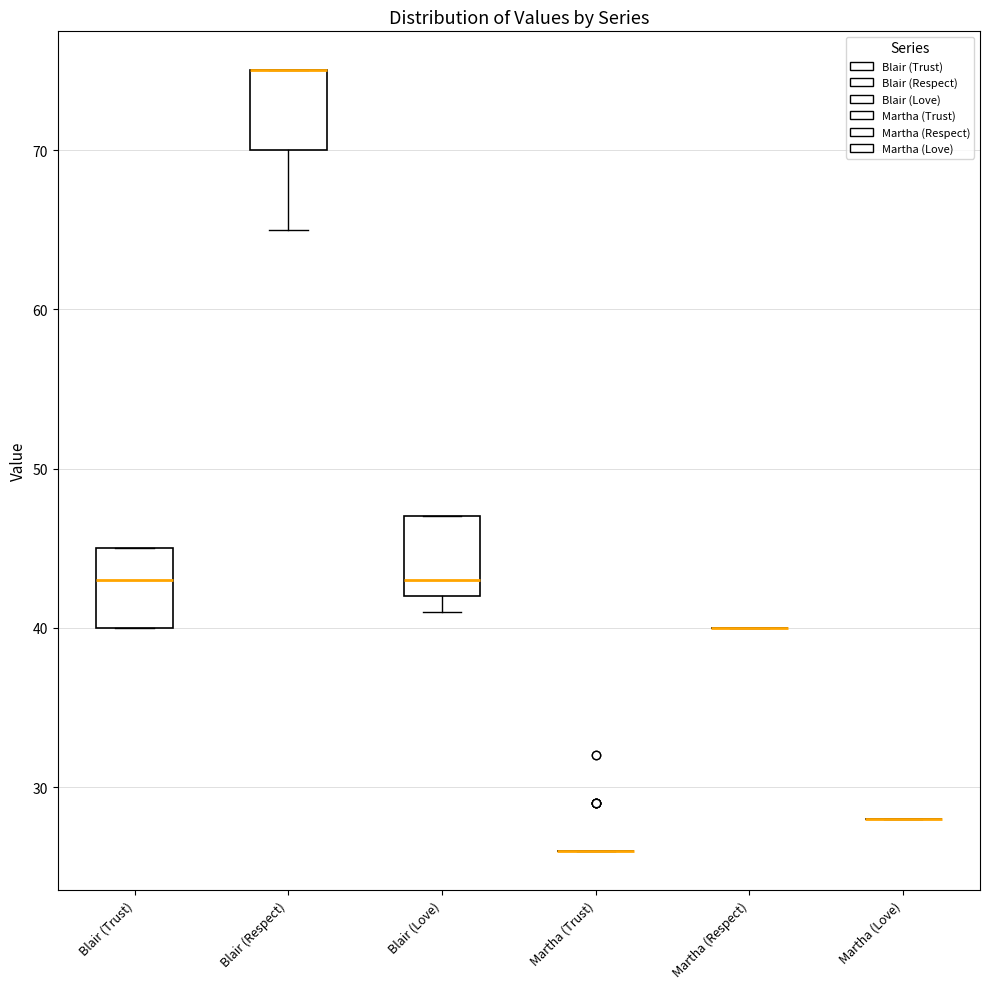

Where does the median line of the box for Blair (Love) sit on the y-axis? The values are not printed on the chart, so give them approximately, as read against the axis.

43